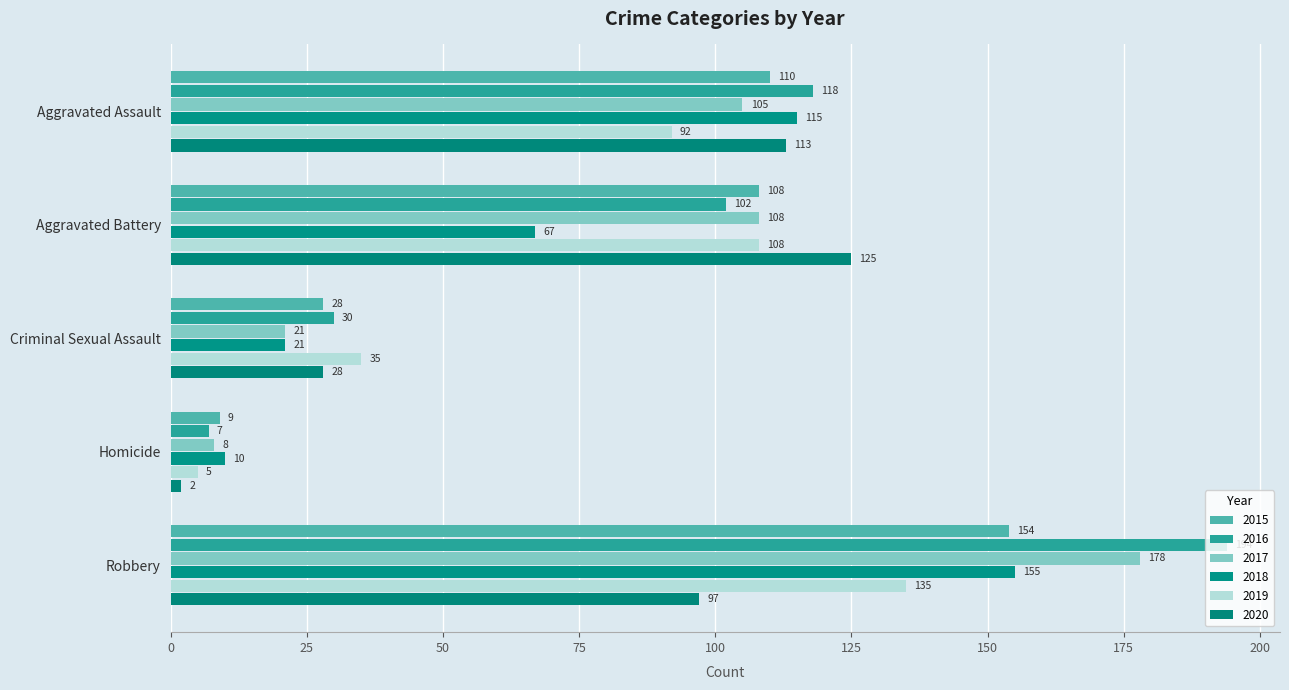

What is the smallest value displayed?

2